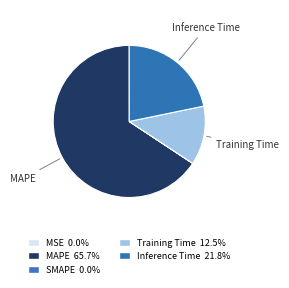

True or false: MSE accounts for 0% of the total.

True